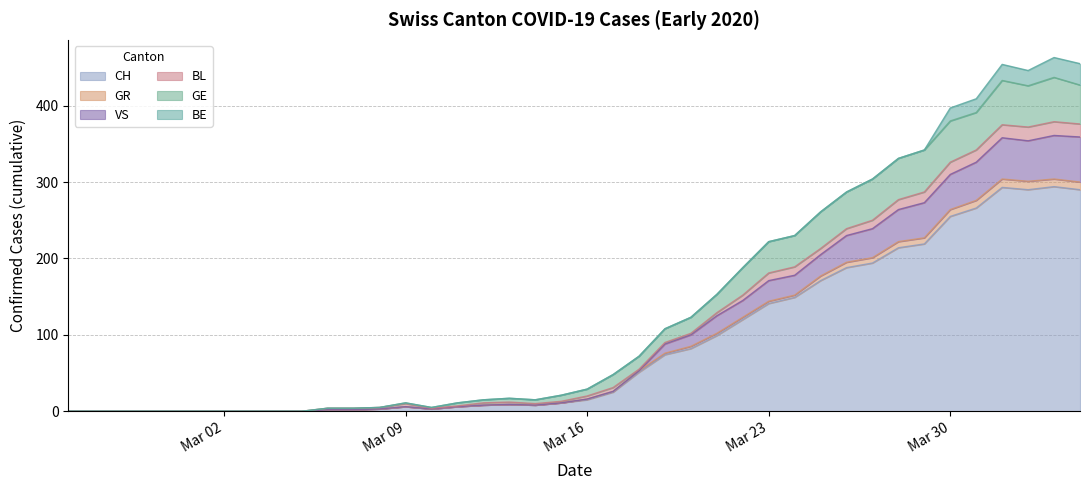

The value of CH at 2020-03-27 is 343. True or false?

False